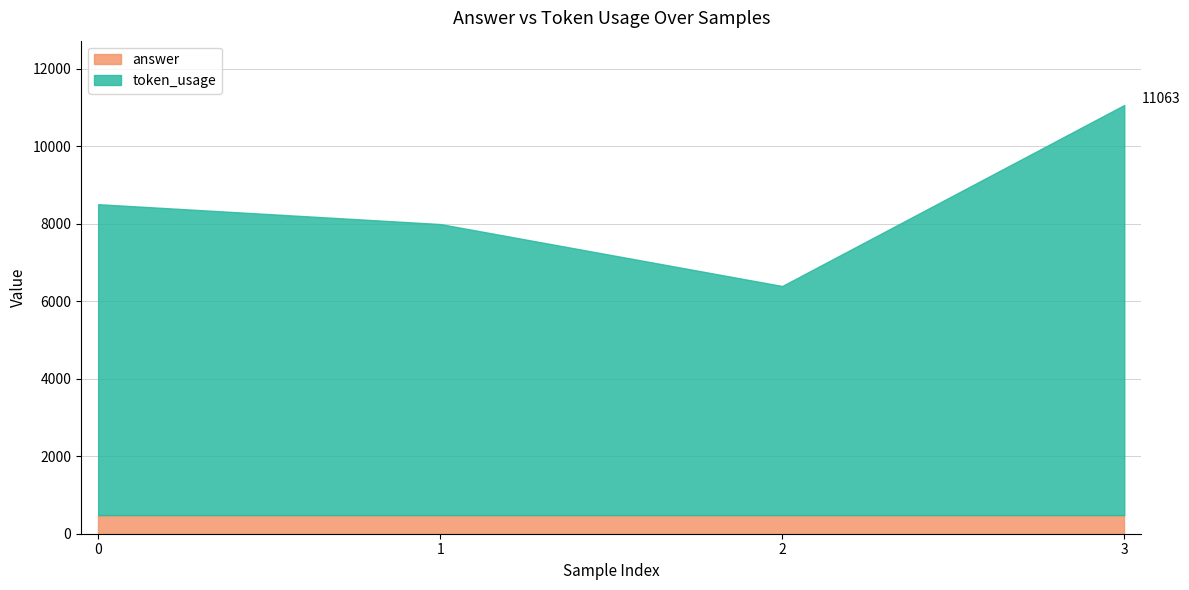

At which category is the sum across all series the highest?

3